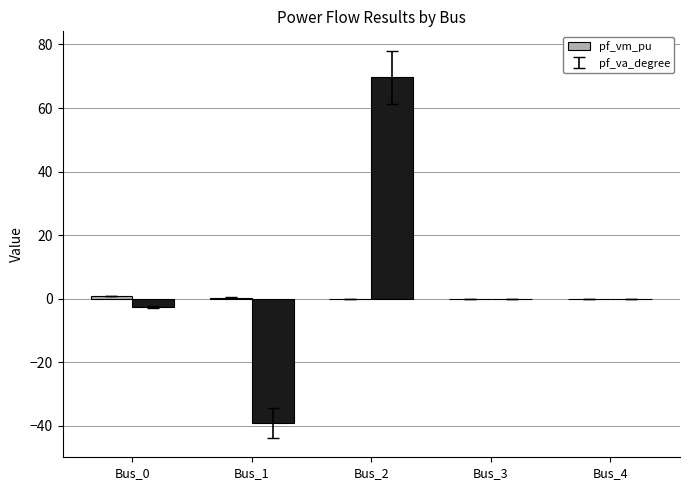

Between Bus_1 and Bus_2, which series saw the biggest shift?

pf_va_degree